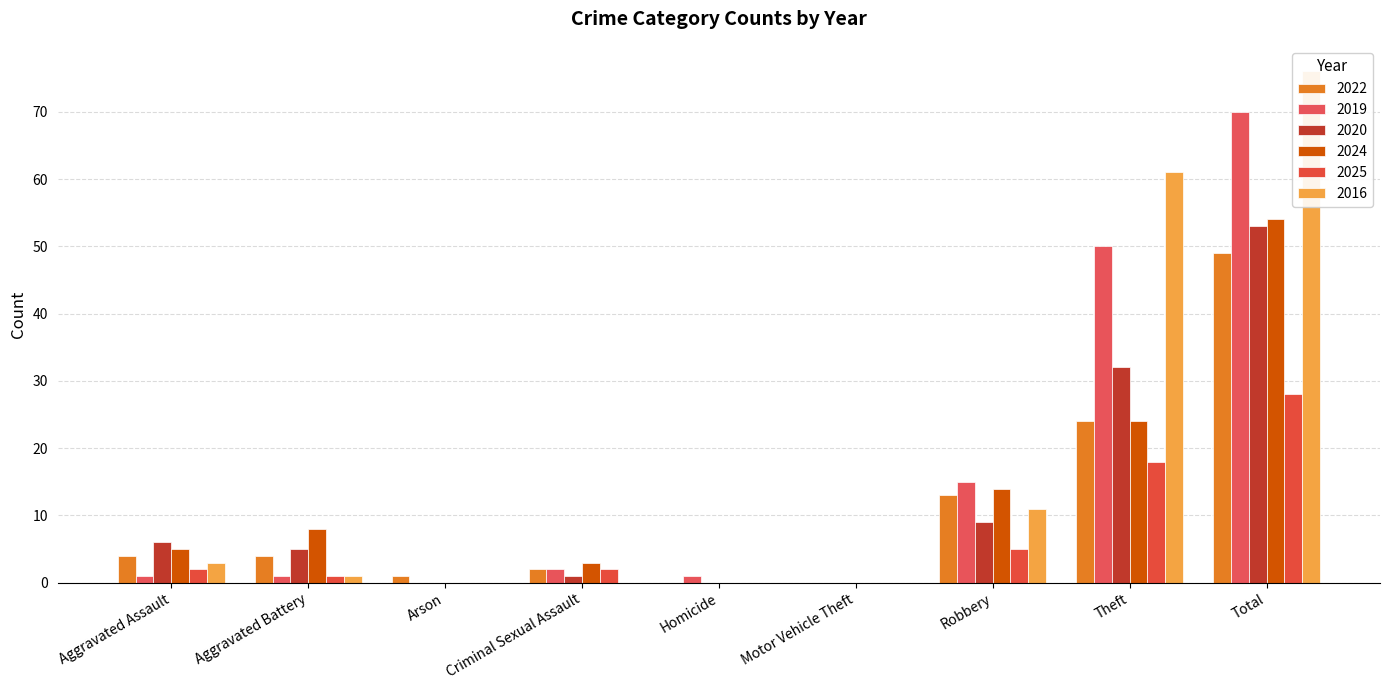

At which category is the sum across all series the highest?

Total